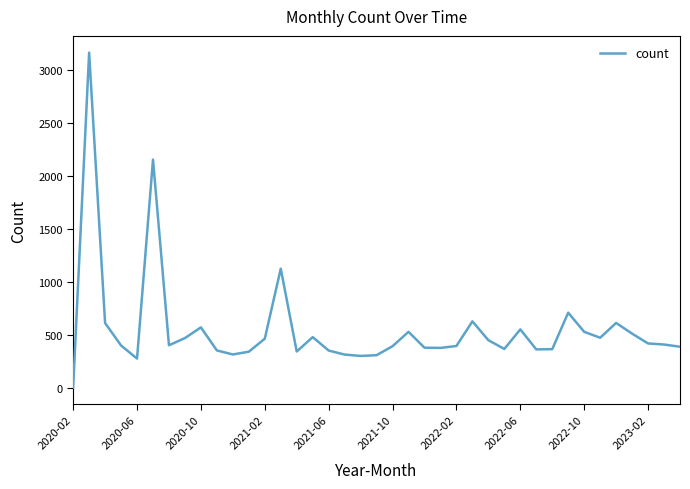

What is the greatest value displayed?

3168